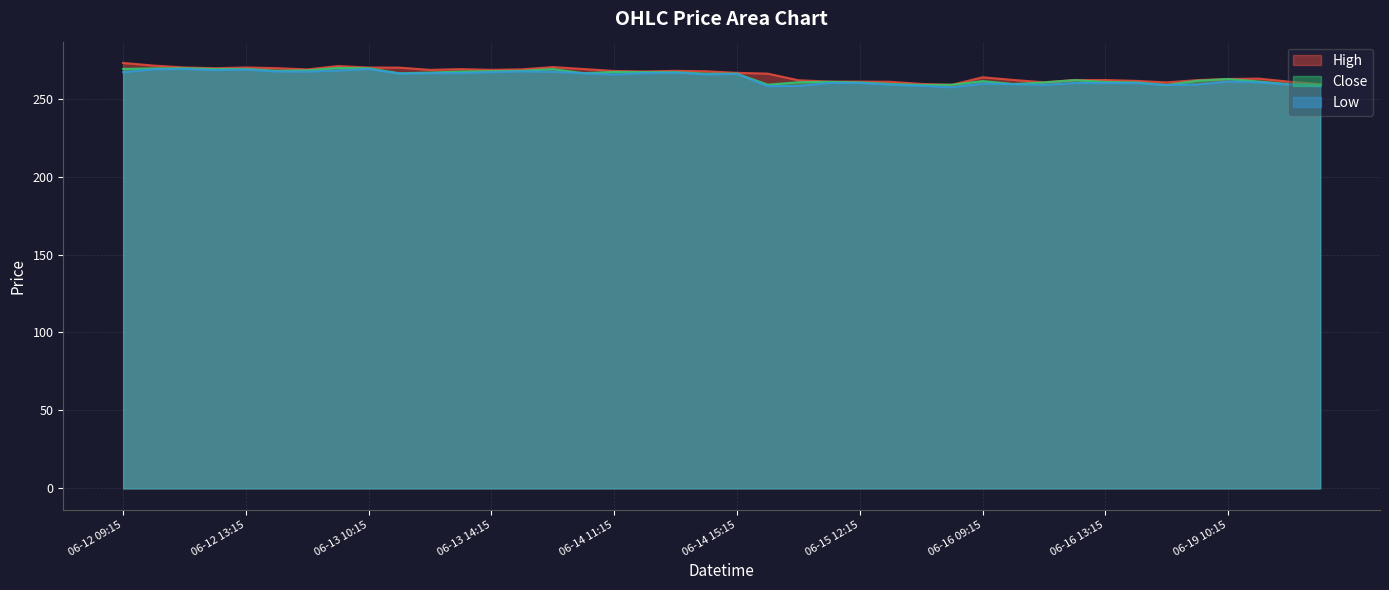

Which series has the widest spread of values?

High